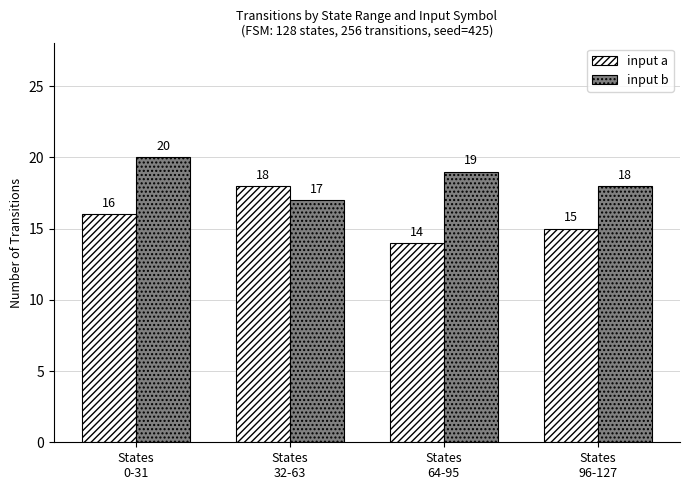

How many groups of bars are there?

4